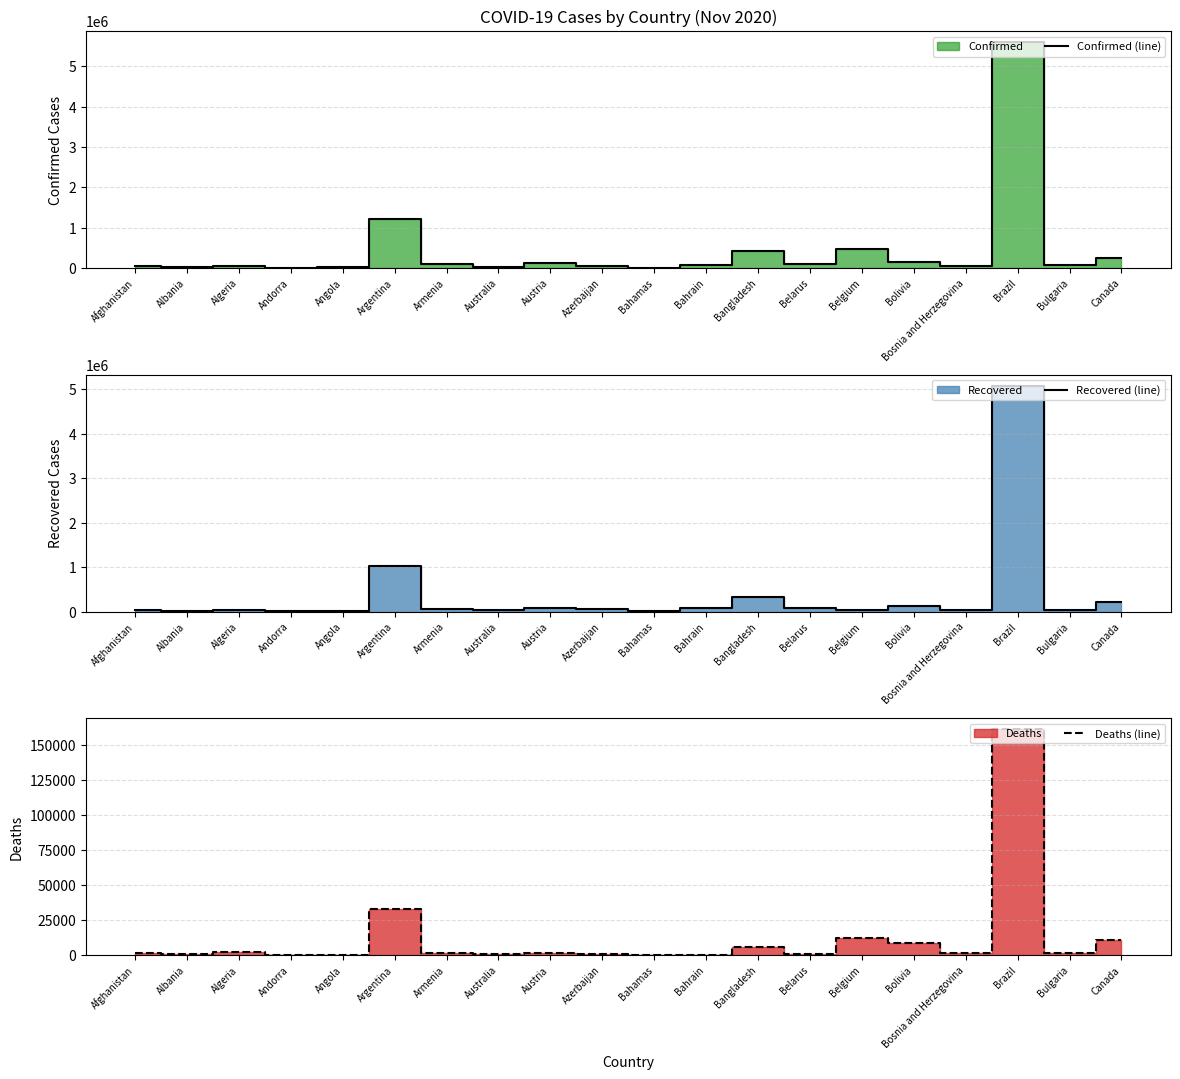

What is the total value across all series at Brazil?

10829293